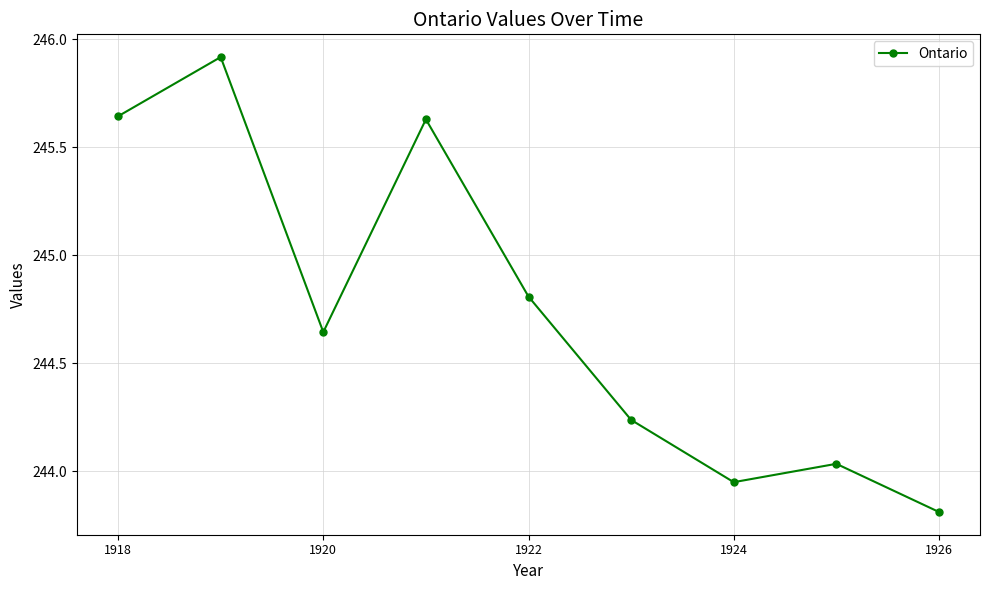

What is the smallest value displayed?

243.8